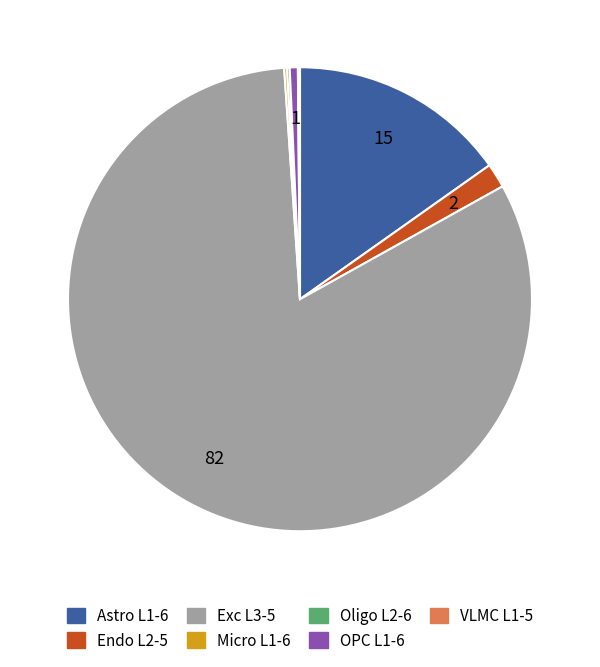

Is it true that Endo L2-5 is 9% of the pie?

False